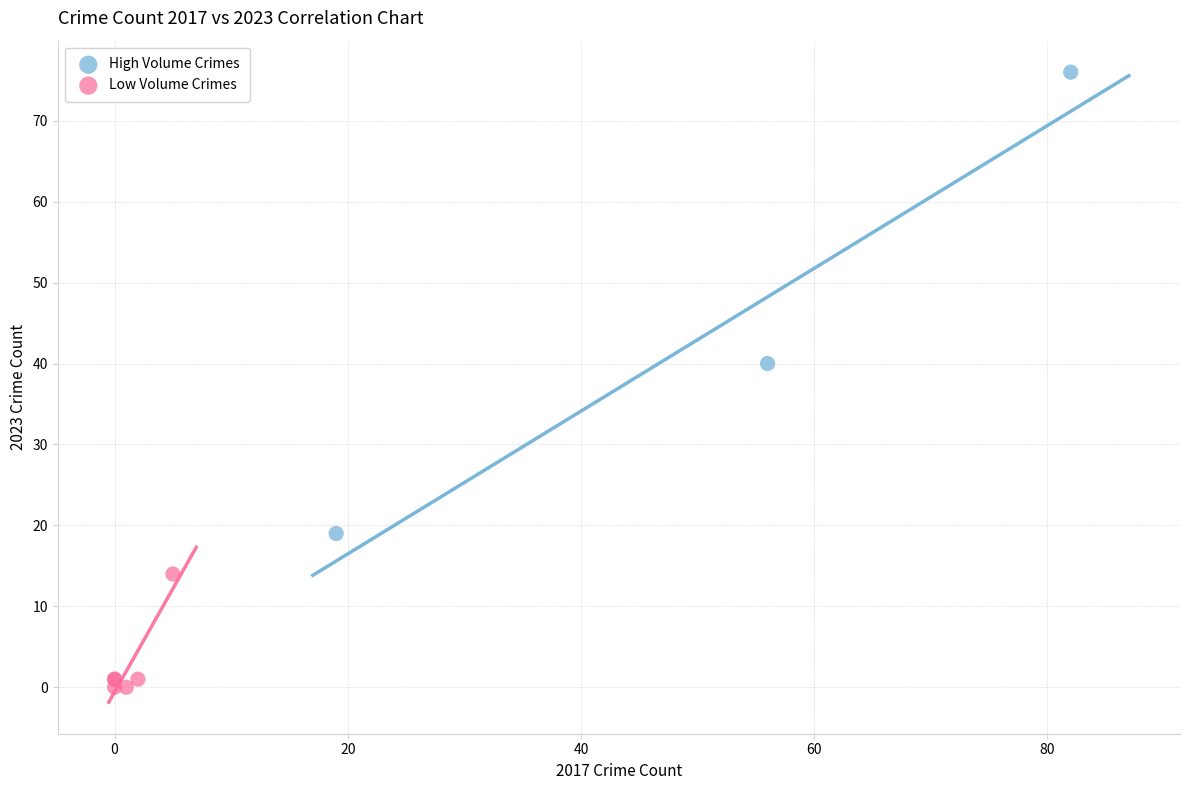

Which series contains the lowest Y value?

Low Volume Crimes